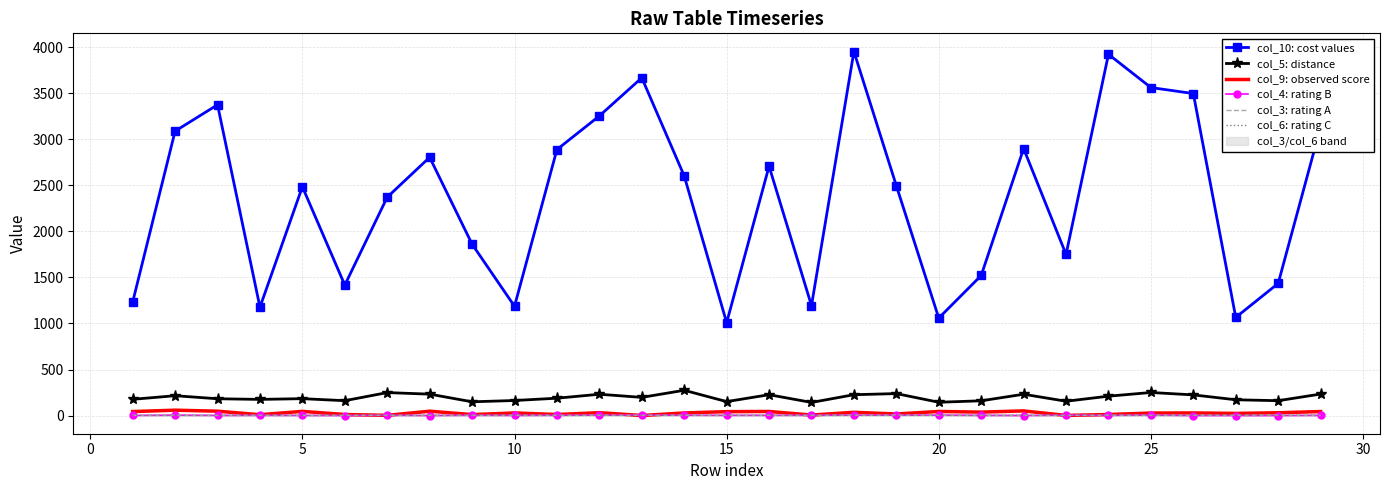

True or false: col_5: distance and col_4: rating B intersect in this chart.

False